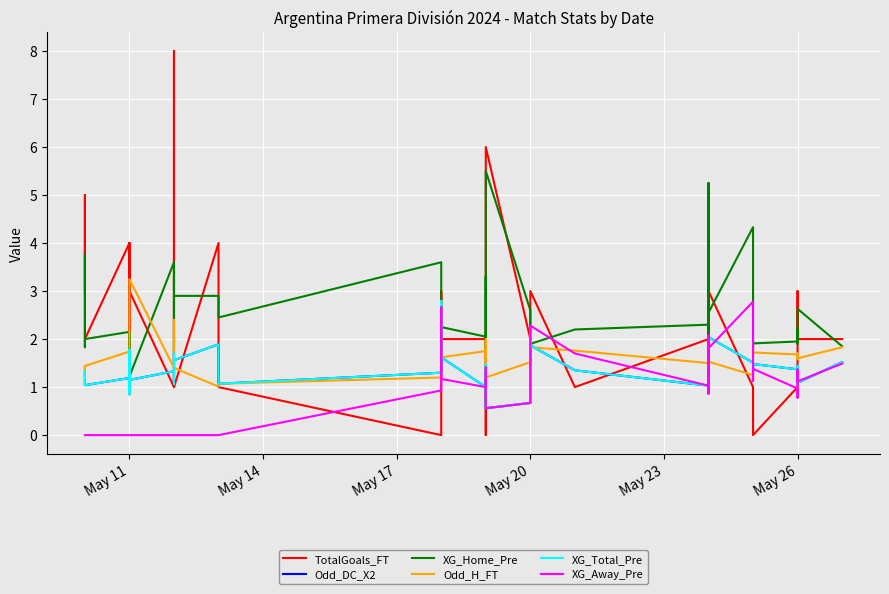

In TotalGoals_FT, how many points are lower than both neighbors (excluding endpoints)?

7